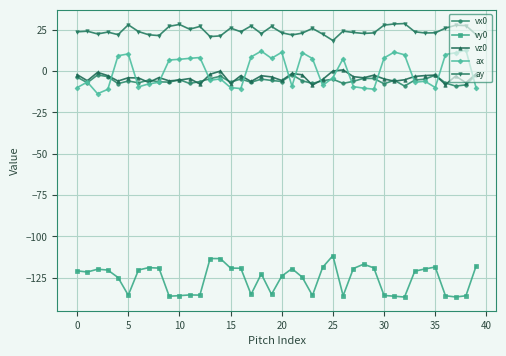

Which series has the largest total across all categories?

ay